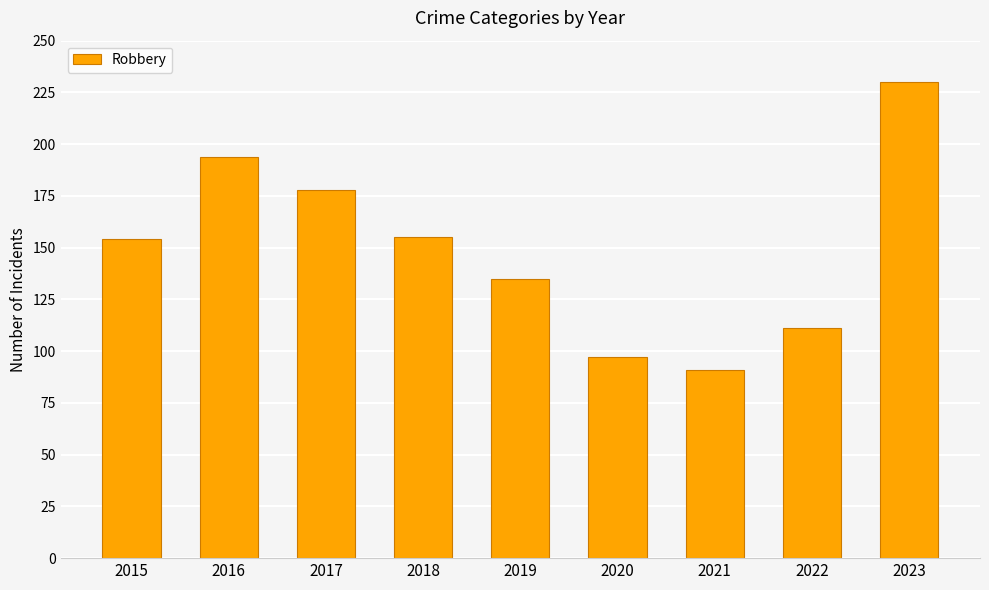

What is the sum of all values?

1345